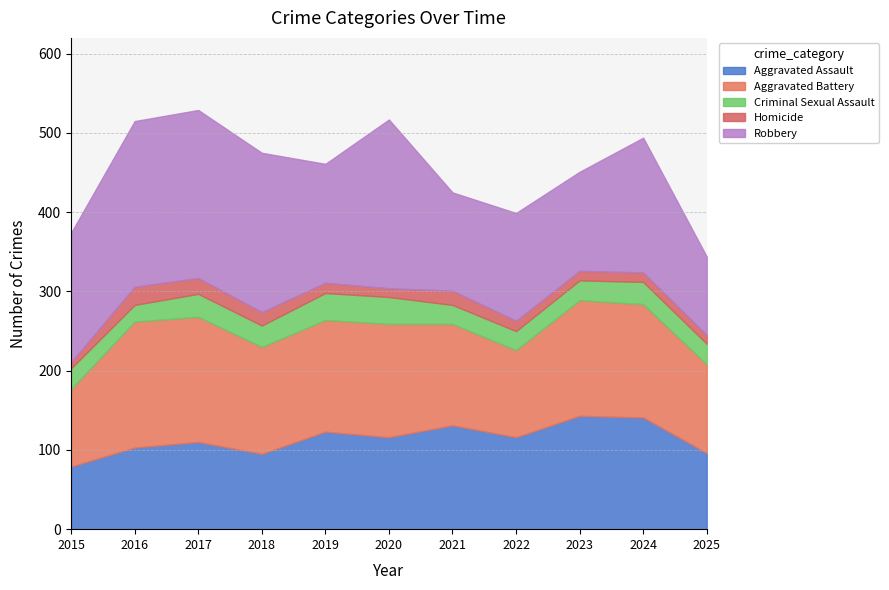

The value of Homicide at 2023 is 12. True or false?

True